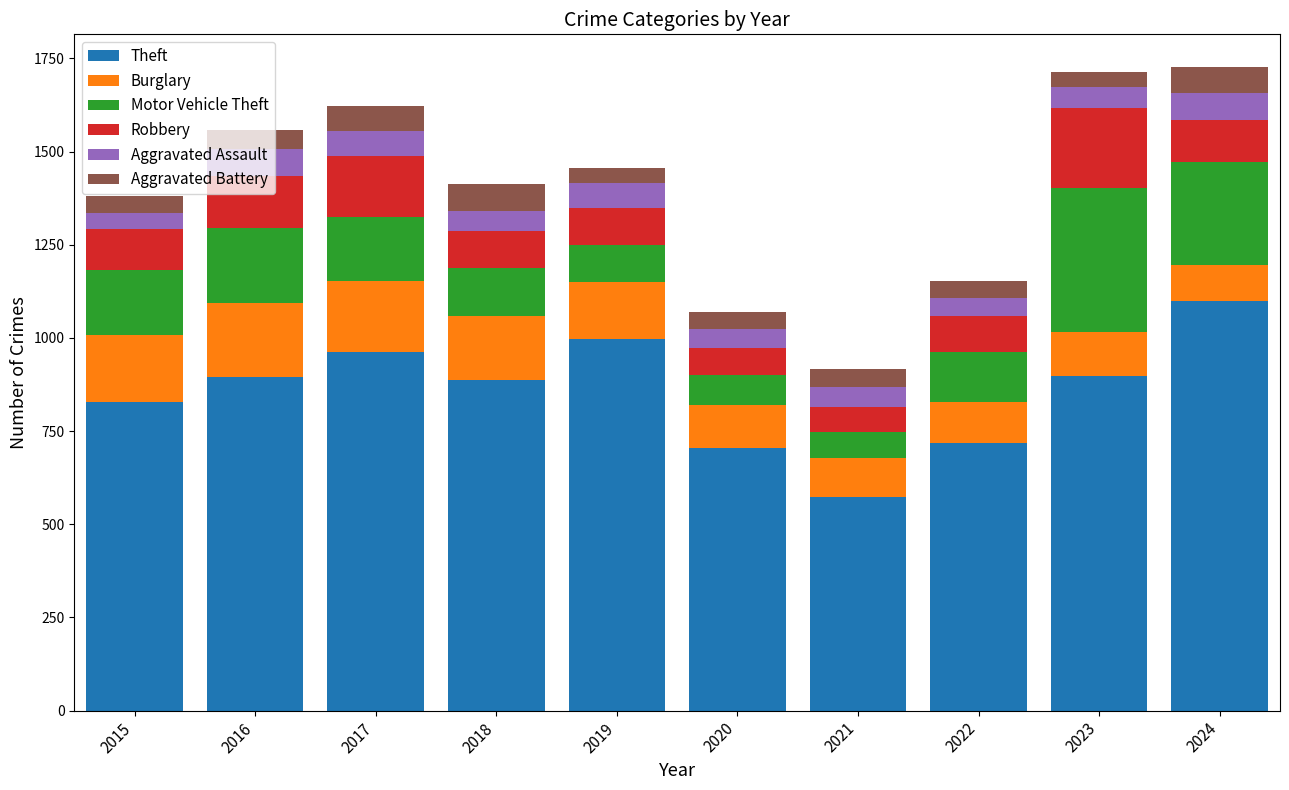

What is the value of the Theft bar at the 9th from the left?

898